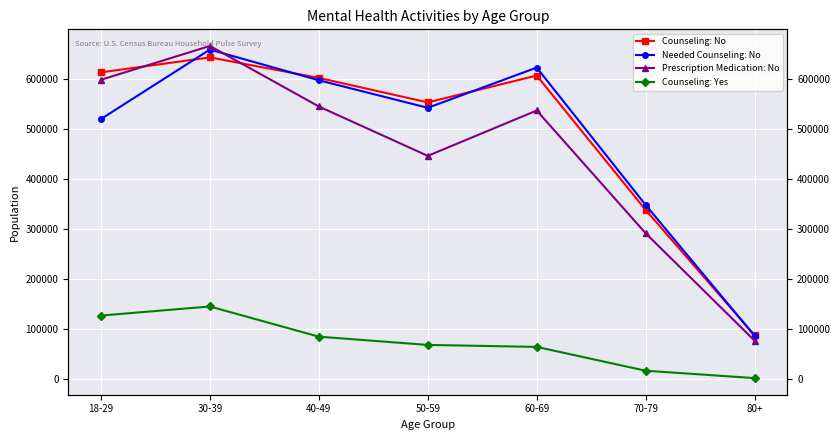

Between 60-69 and 70-79, which series saw the biggest shift?

Needed Counseling: No